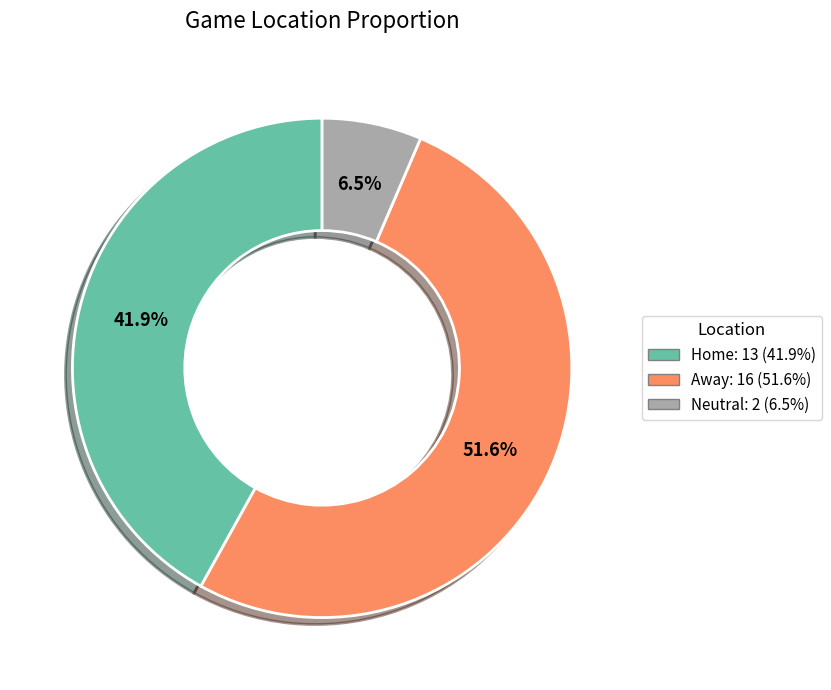

Does Neutral account for over 50% of the chart?

No